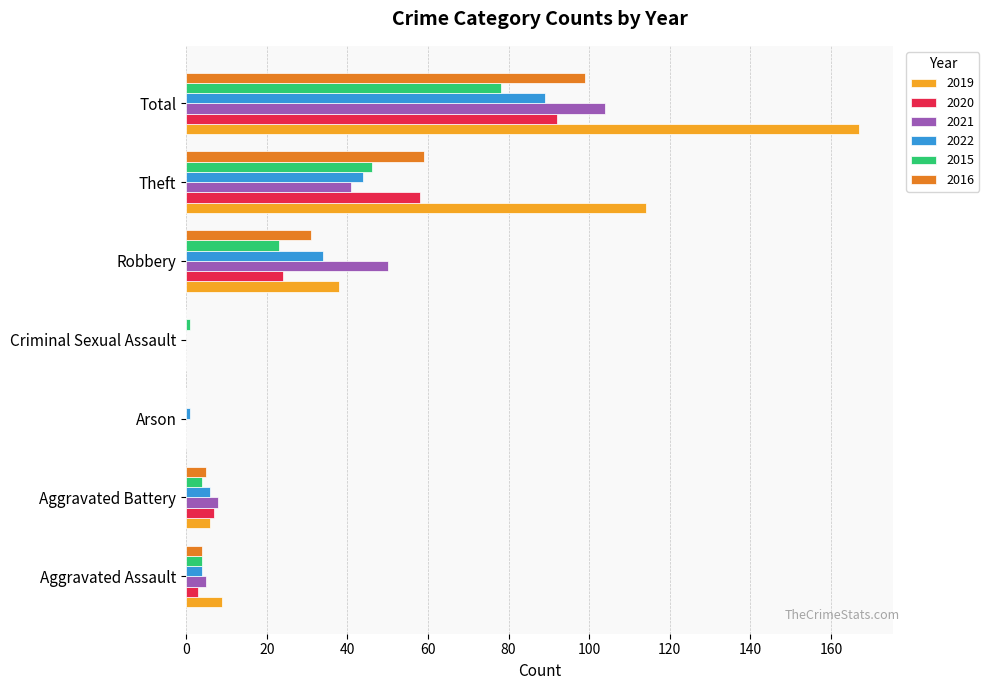

Which category has the highest value in the 2015 series?

Total